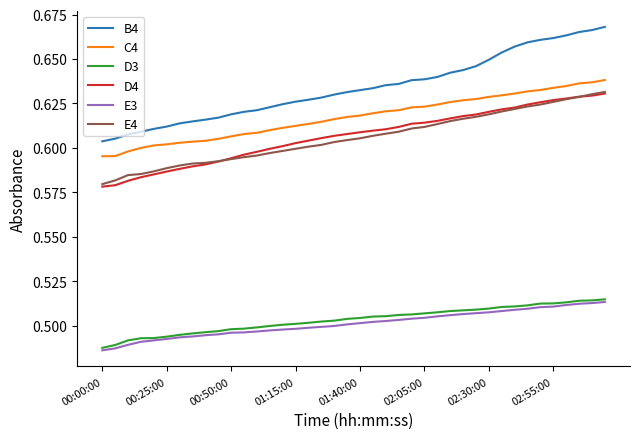

True or false: C4 and D4 intersect in this chart.

False